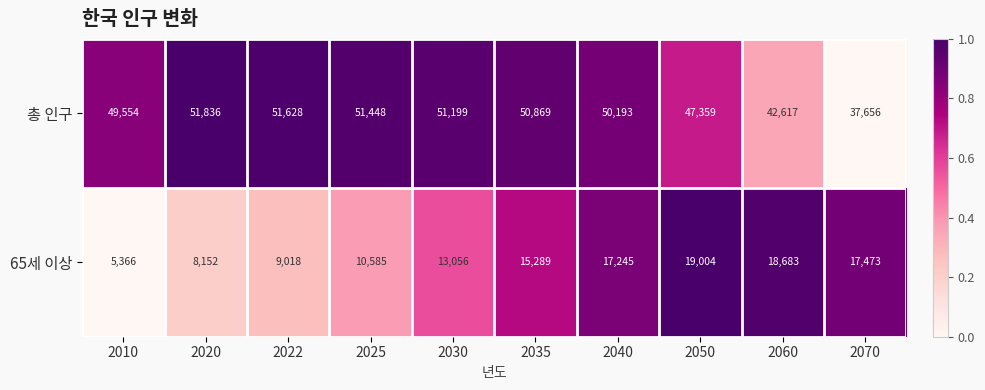

Between 2022 and 2030, which series saw the biggest shift?

65세 이상